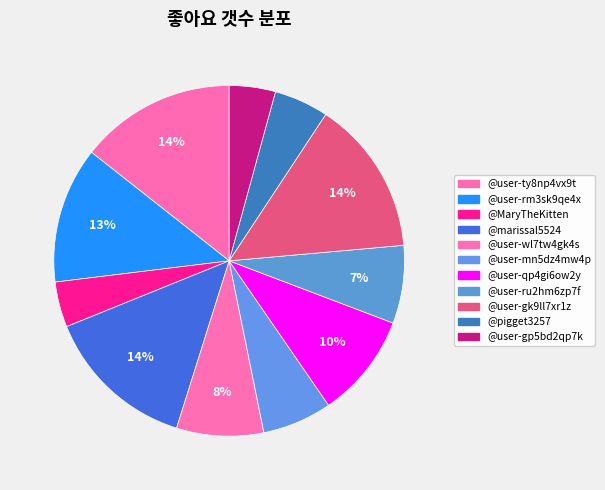

To the nearest percent, what portion does @user-mn5dz4mw4p represent?

6%